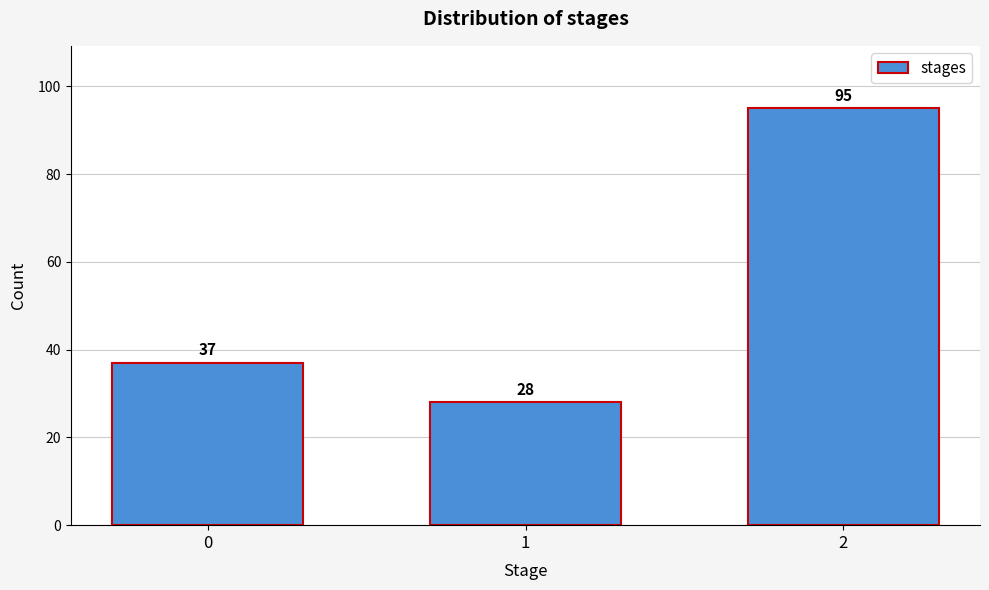

Reading left to right, what are all the values shown in this chart?

37	28	95